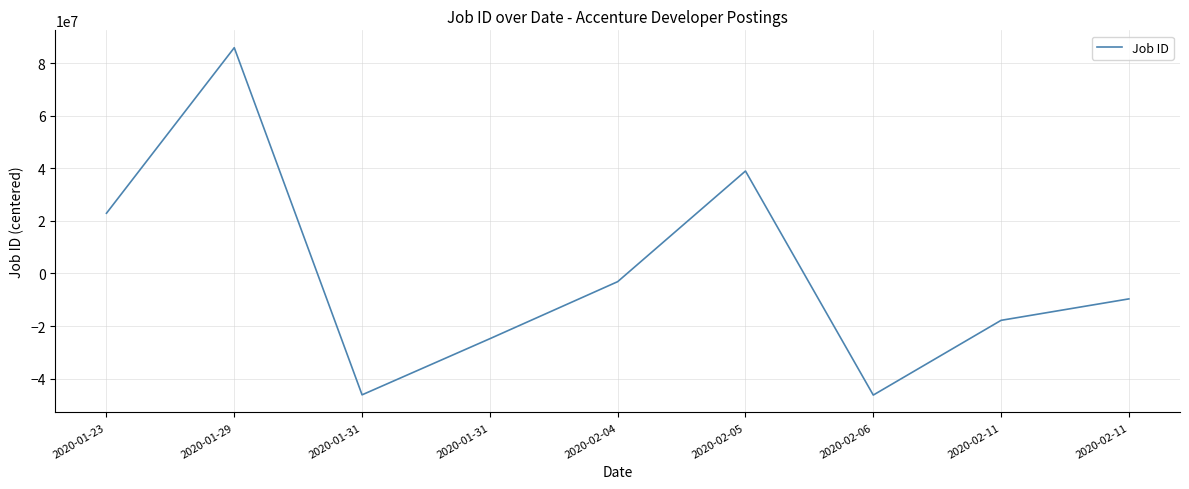

How many lines are shown in the chart?

1